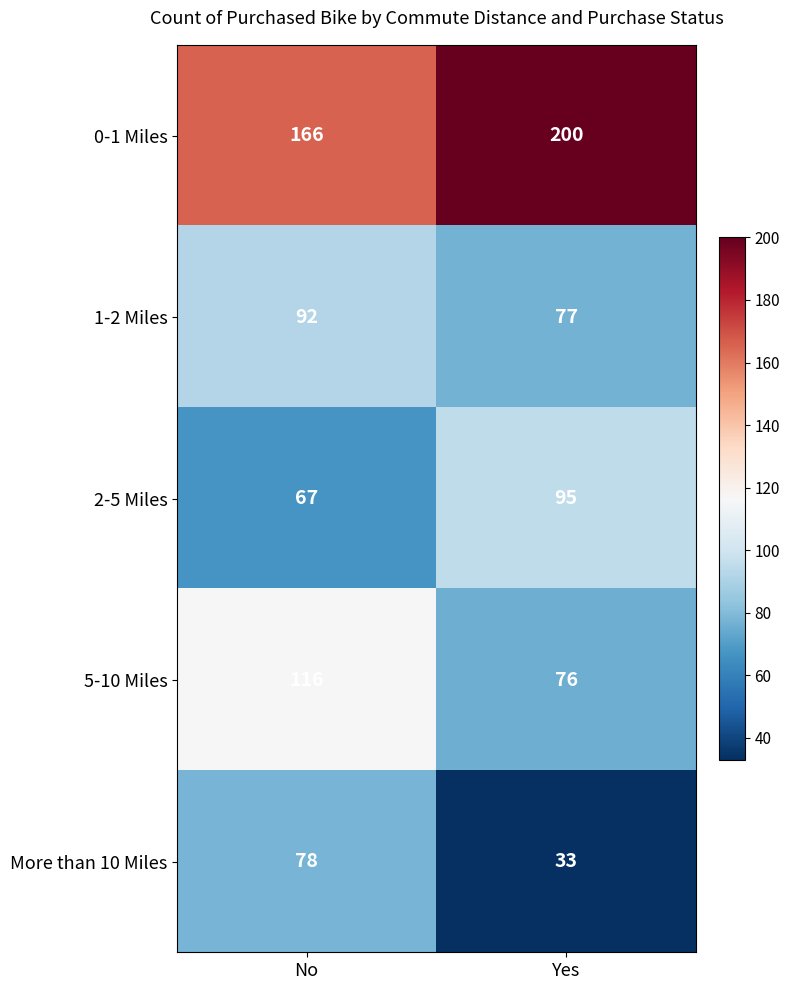

What is the spread (max minus min) of values at Yes?

167